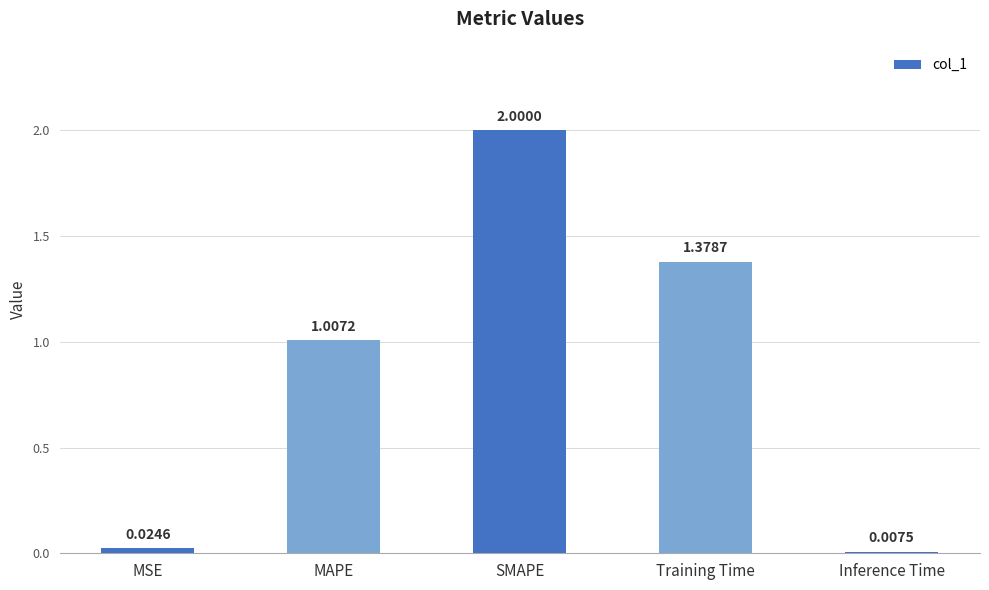

What is the label of the 3rd bar from the right?

SMAPE